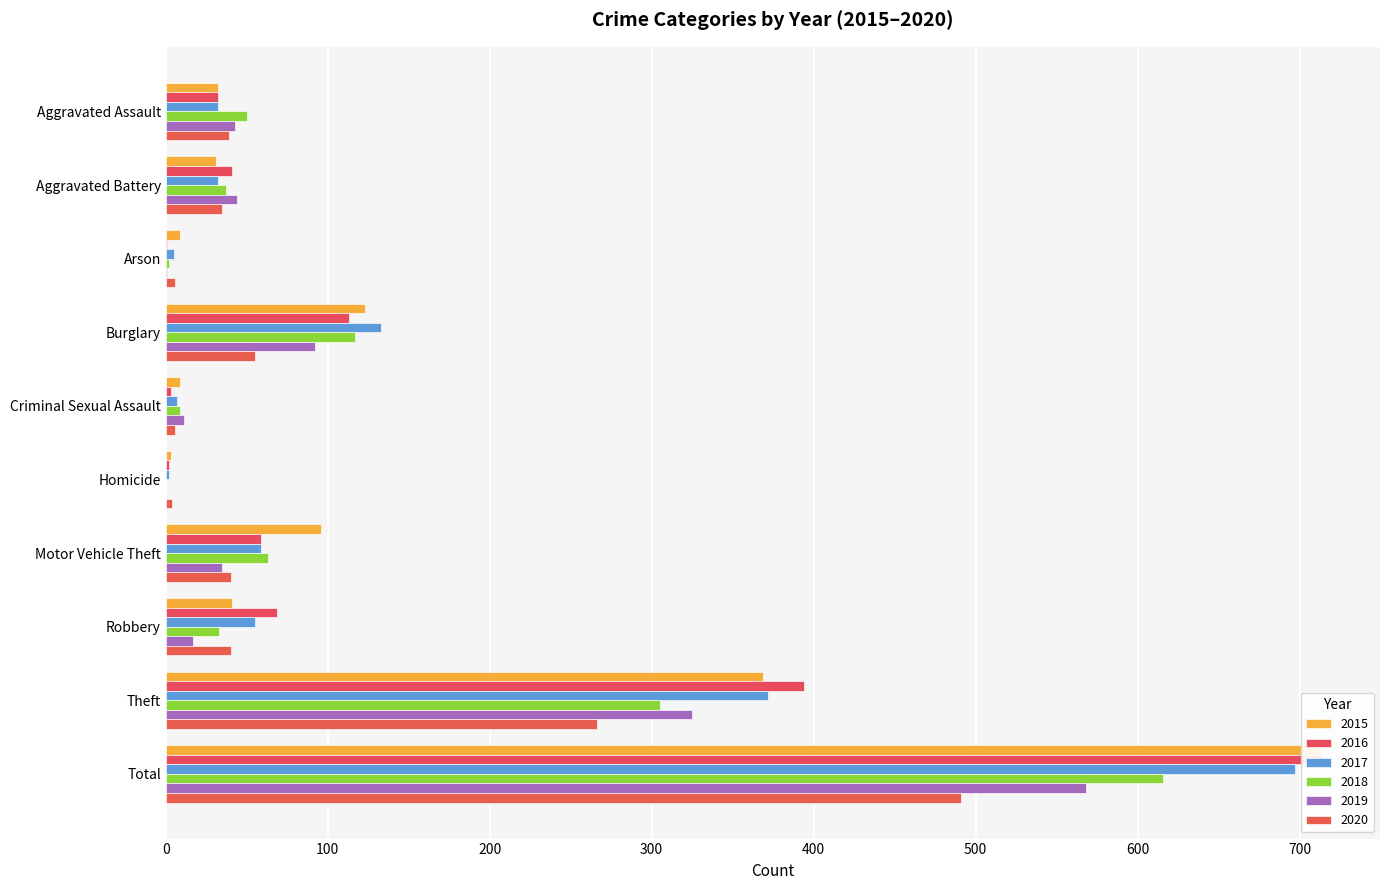

Count the number of categories in the chart.

10